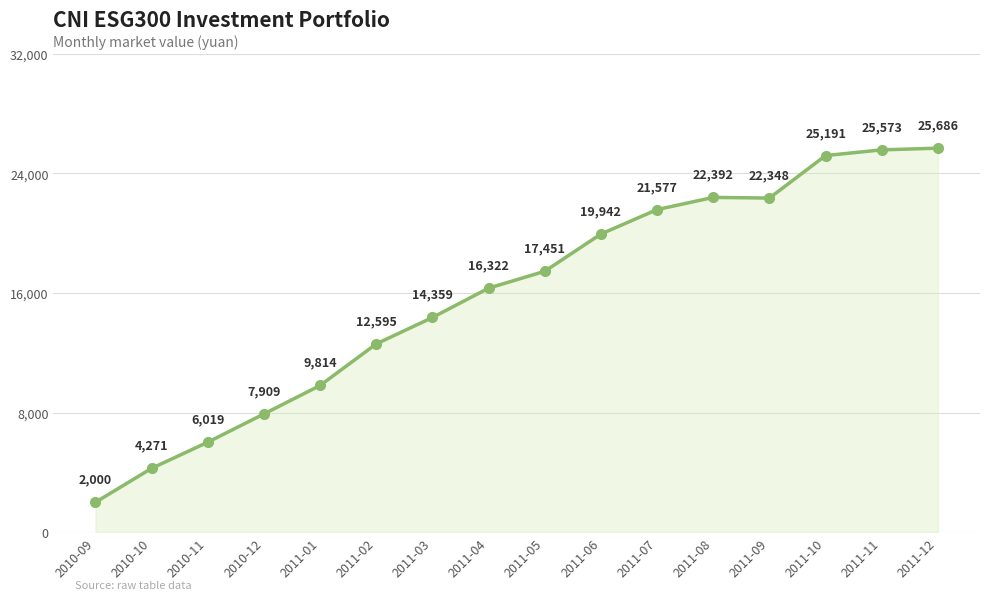

What is the difference between the values at 2010-11 and 2011-01?

3794.8